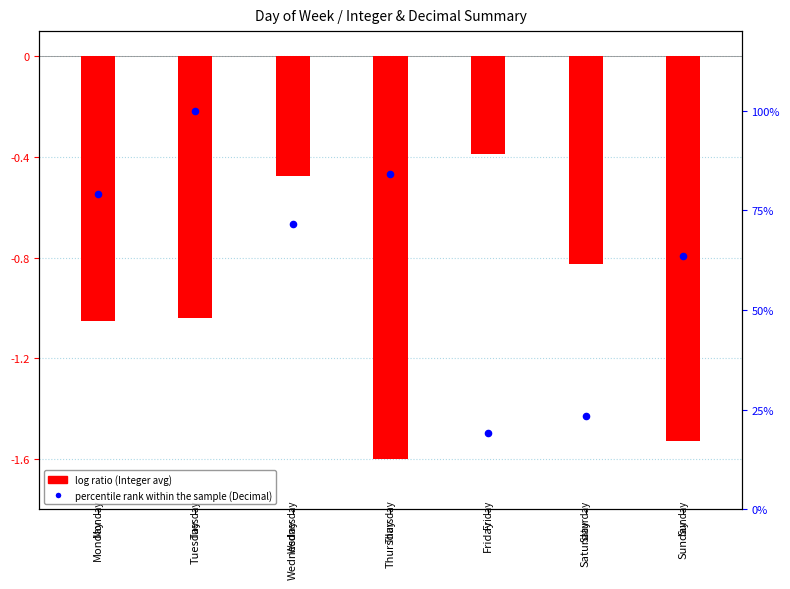

Which series contains the highest Y value?

percentile rank within the sample